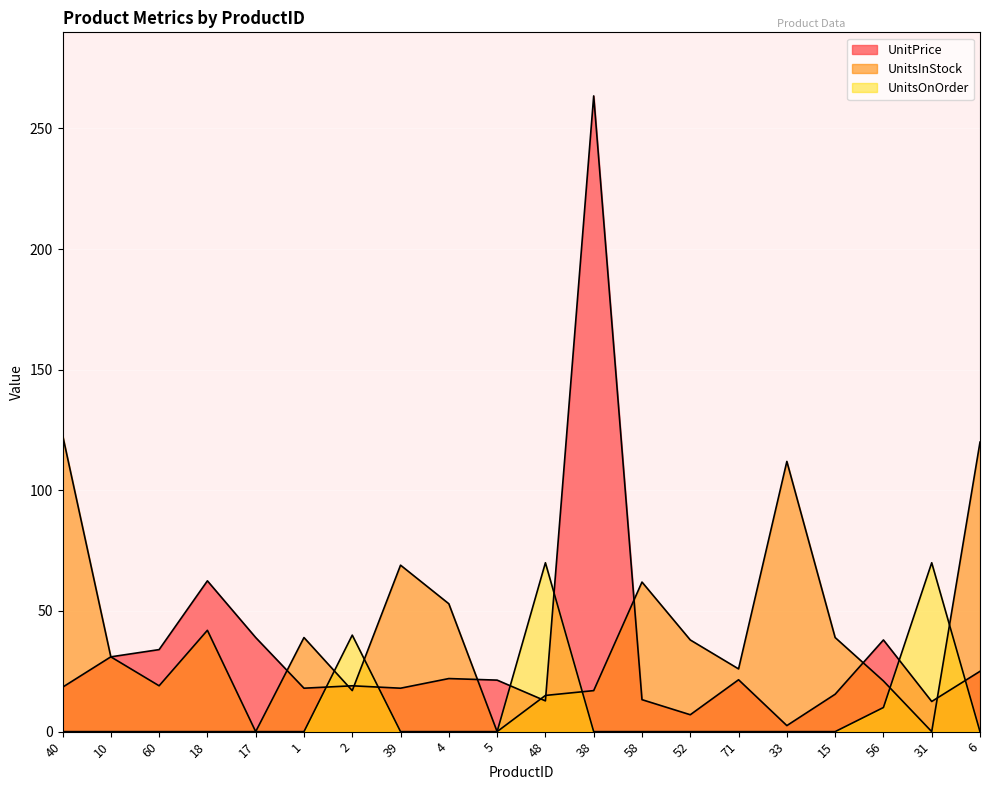

Which series has the largest total across all categories?

UnitsInStock